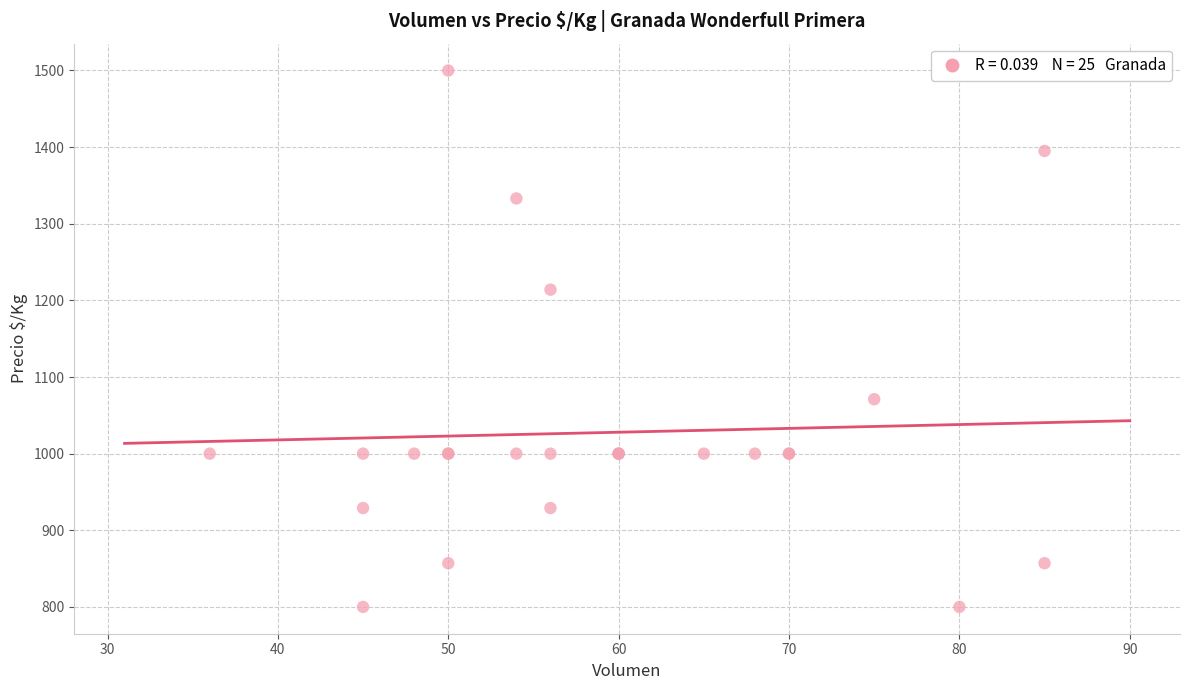

What Y value in the scatter plot is closest to 1150?

1214